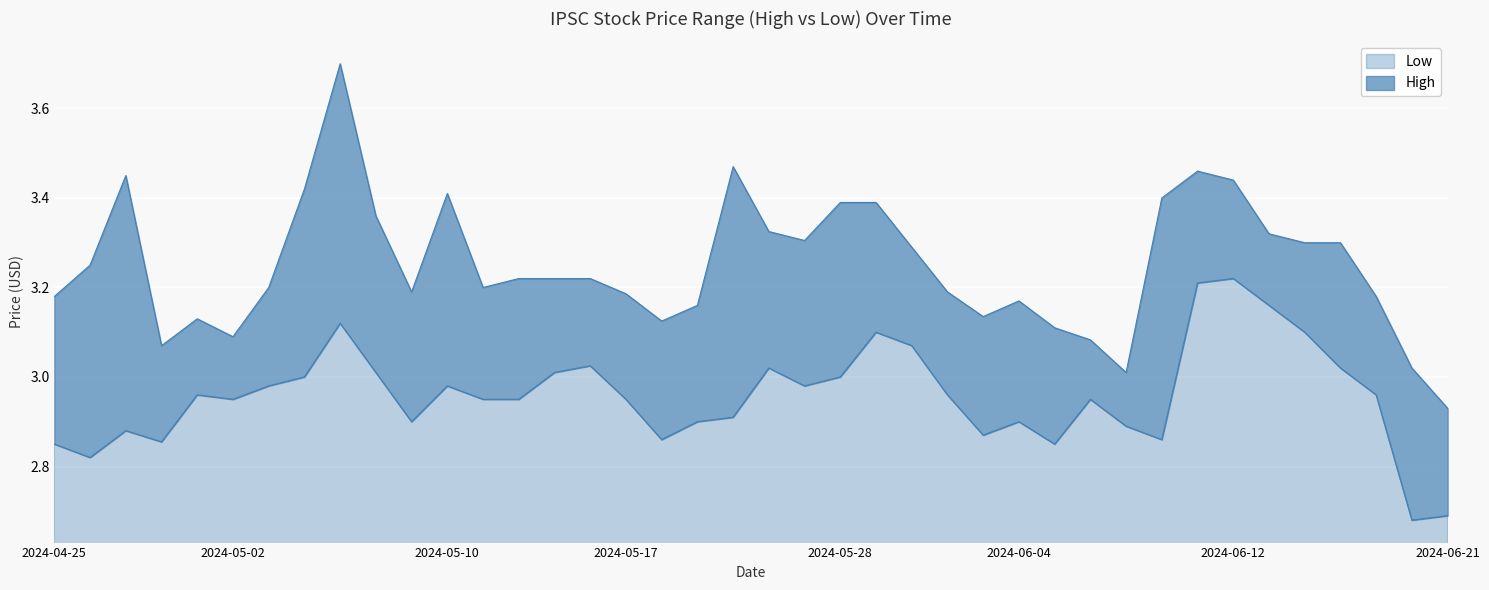

What is the label of the 38th point from the right?

2024-04-29